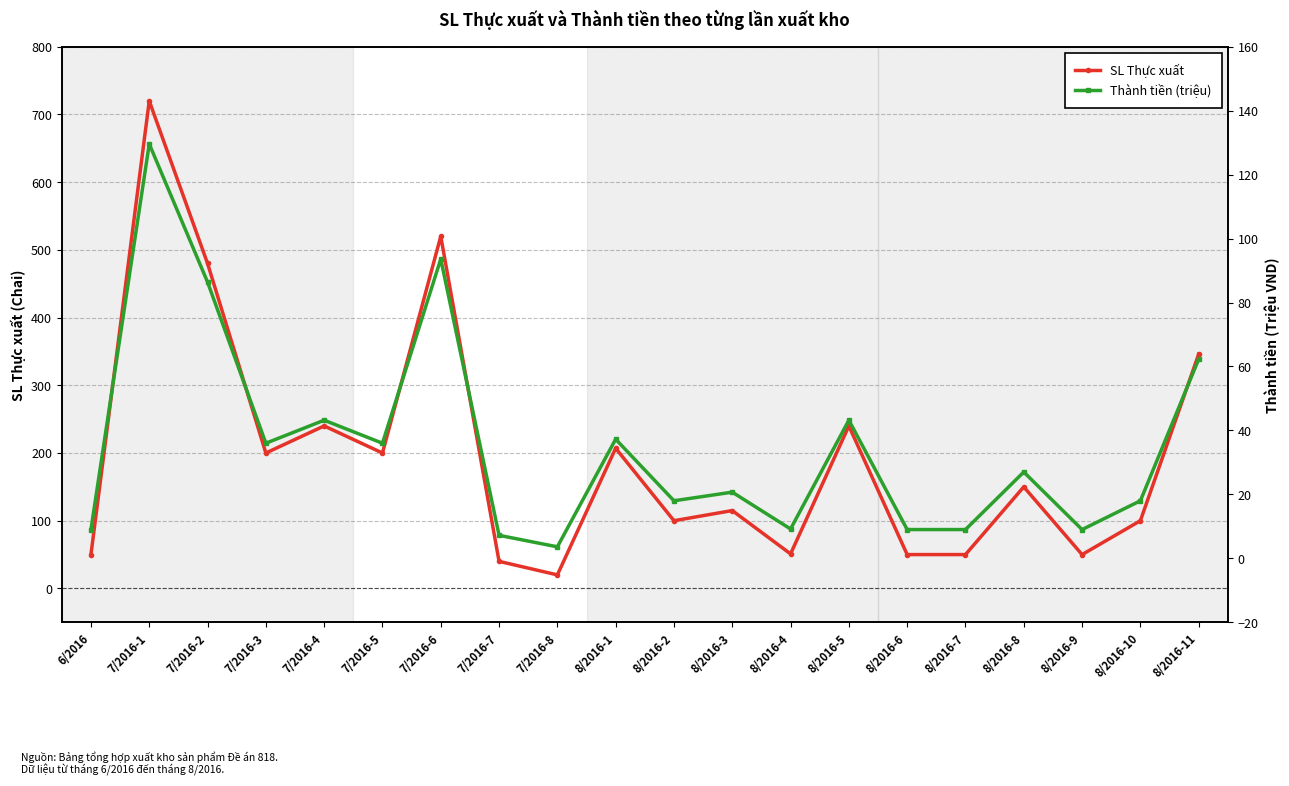

What is the highest value of the Thành tiền (triệu) series?

129.6